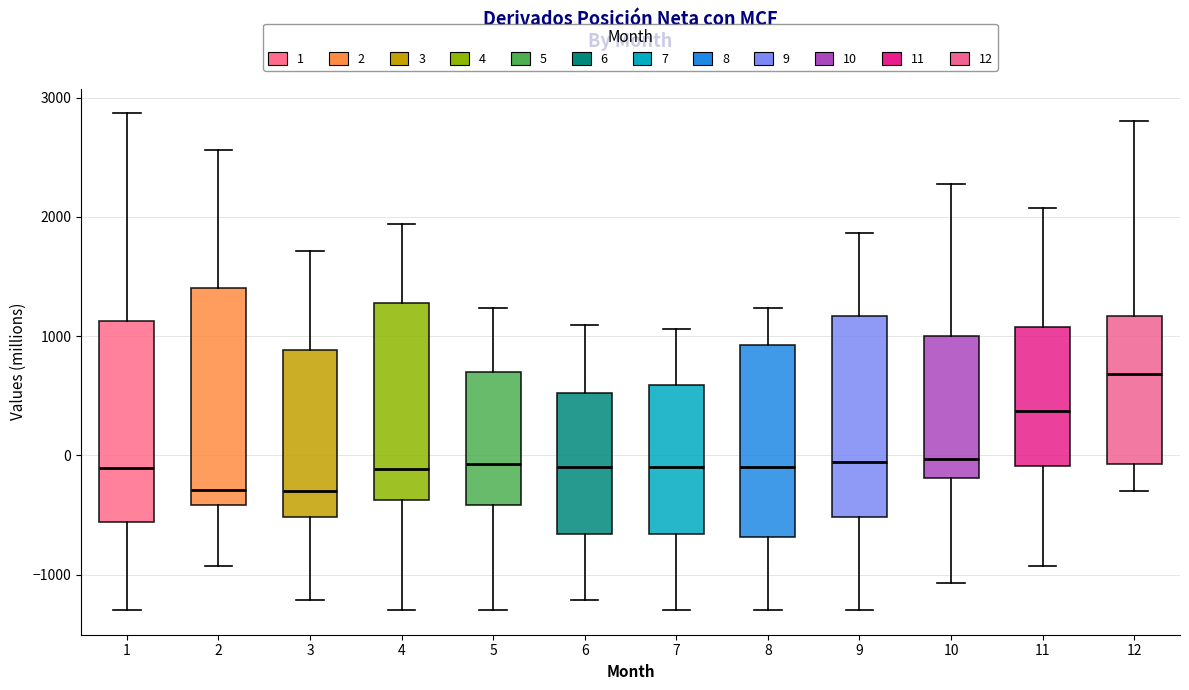

Which box's median line is the highest?

12